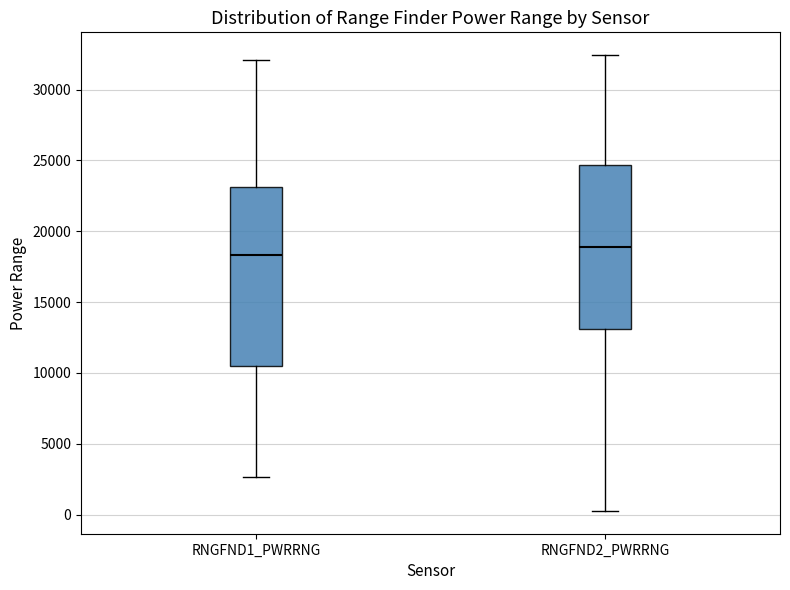

Reading left to right, read every box against the y-axis: the position of its median line, the range the box covers, and the ends of its whiskers. The values are not printed on the chart, so give them approximately, as read against the axis.

RNGFND1_PWRRNG: median 18500, box 10500 to 23000, whiskers 2500 to 32000
RNGFND2_PWRRNG: median 19000, box 13000 to 24500, whiskers 500 to 32500